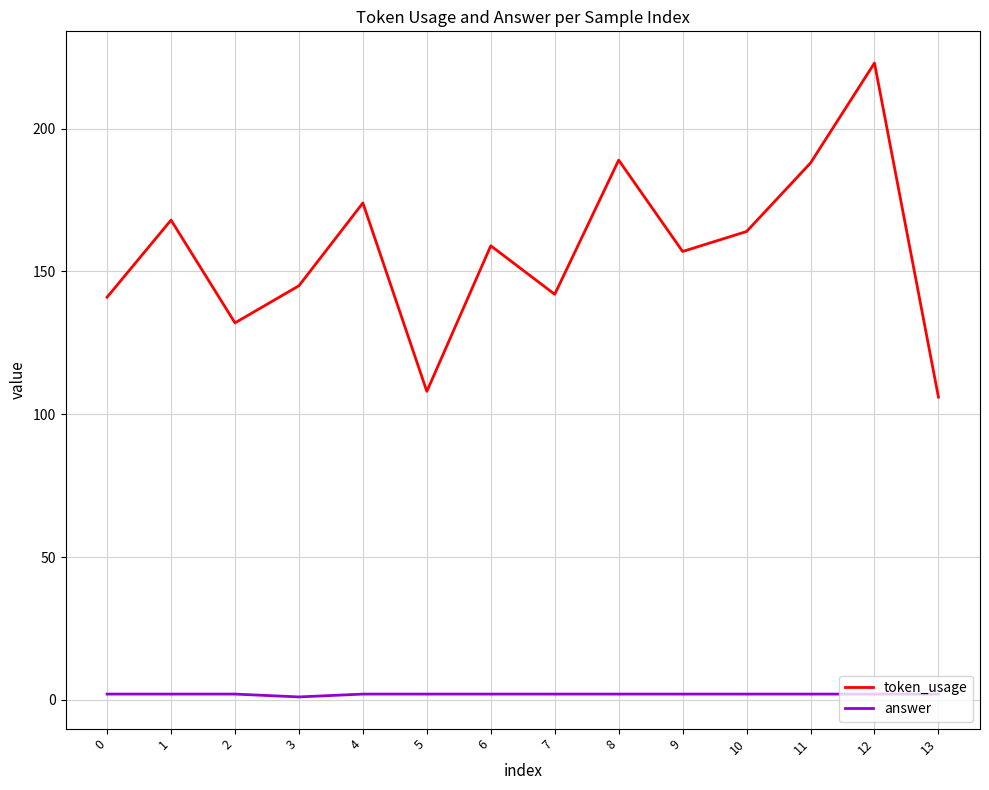

True or false: answer and token_usage intersect in this chart.

False